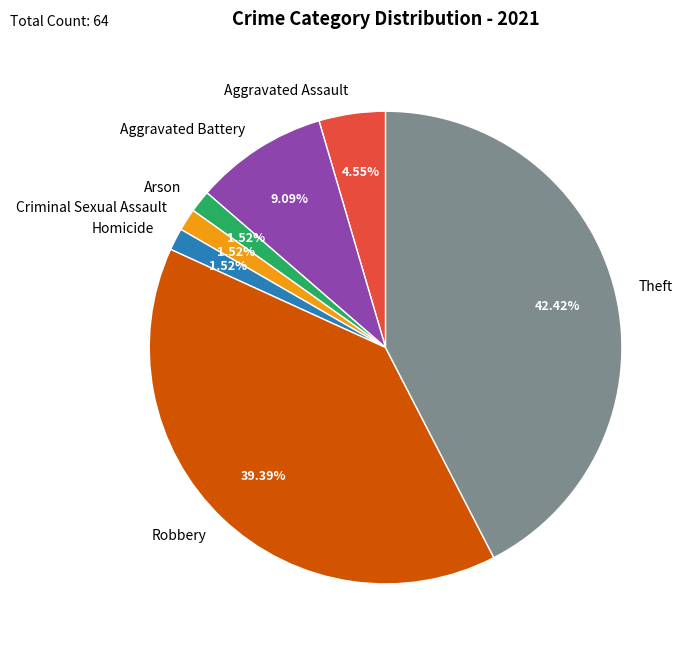

Which slice is the largest?

Theft